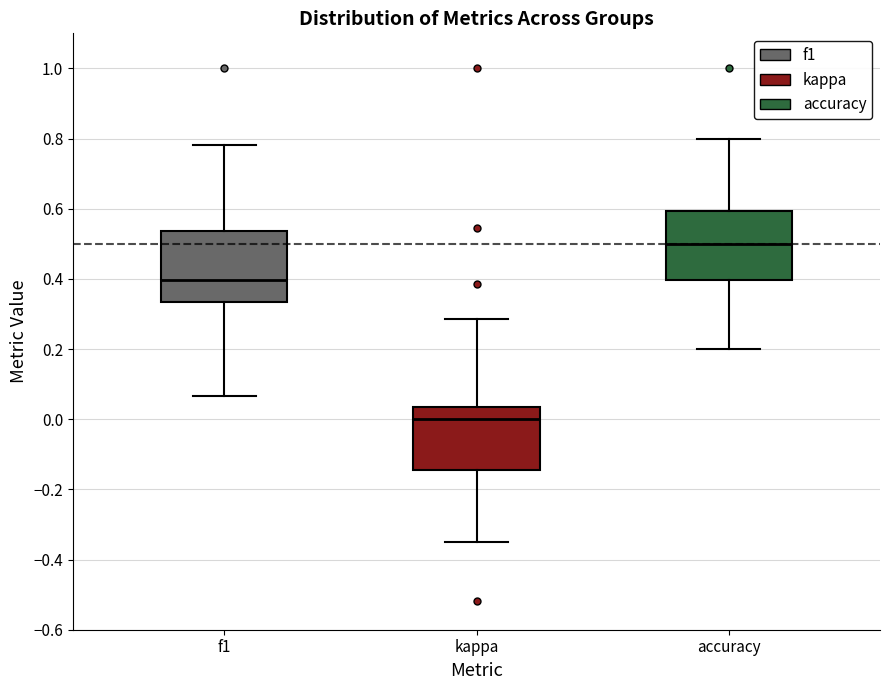

Which box has the highest median line?

accuracy